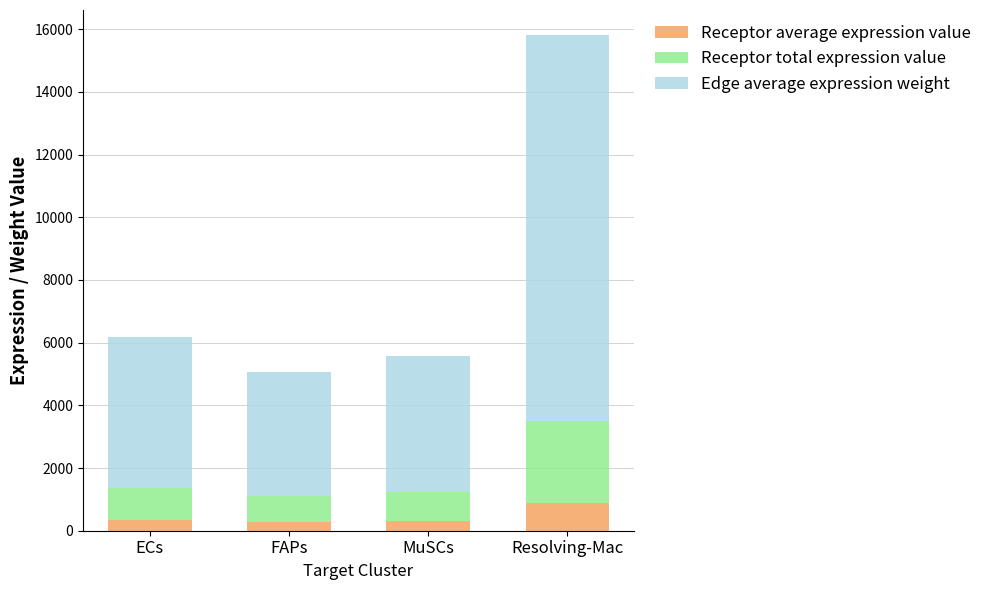

What is the difference between the maximum and second lowest values in the Receptor average expression value series?

568.6